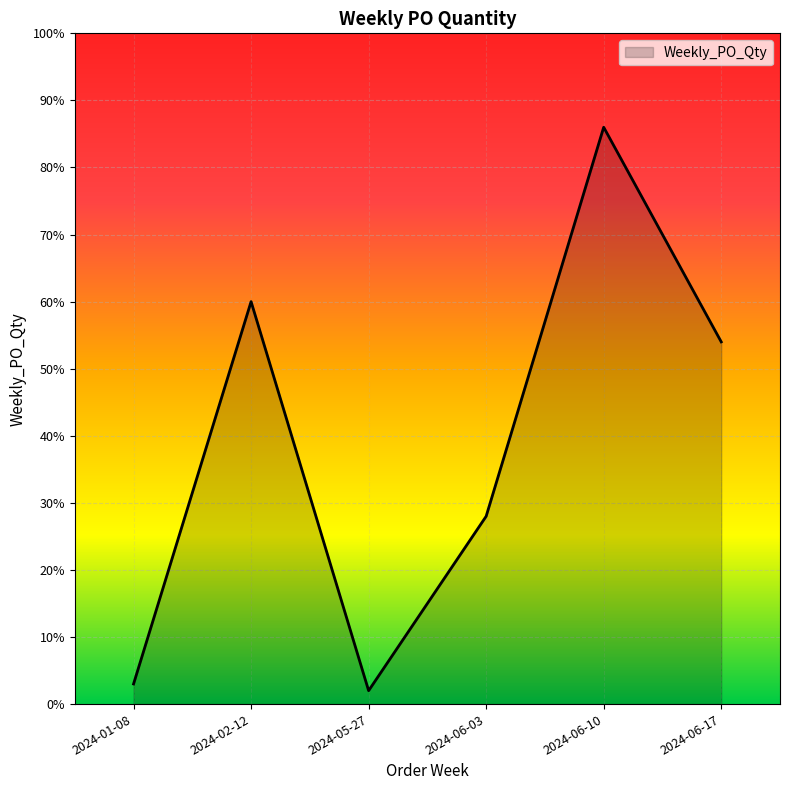

What is the change in value from 2024-02-12 to 2024-06-10?

+26